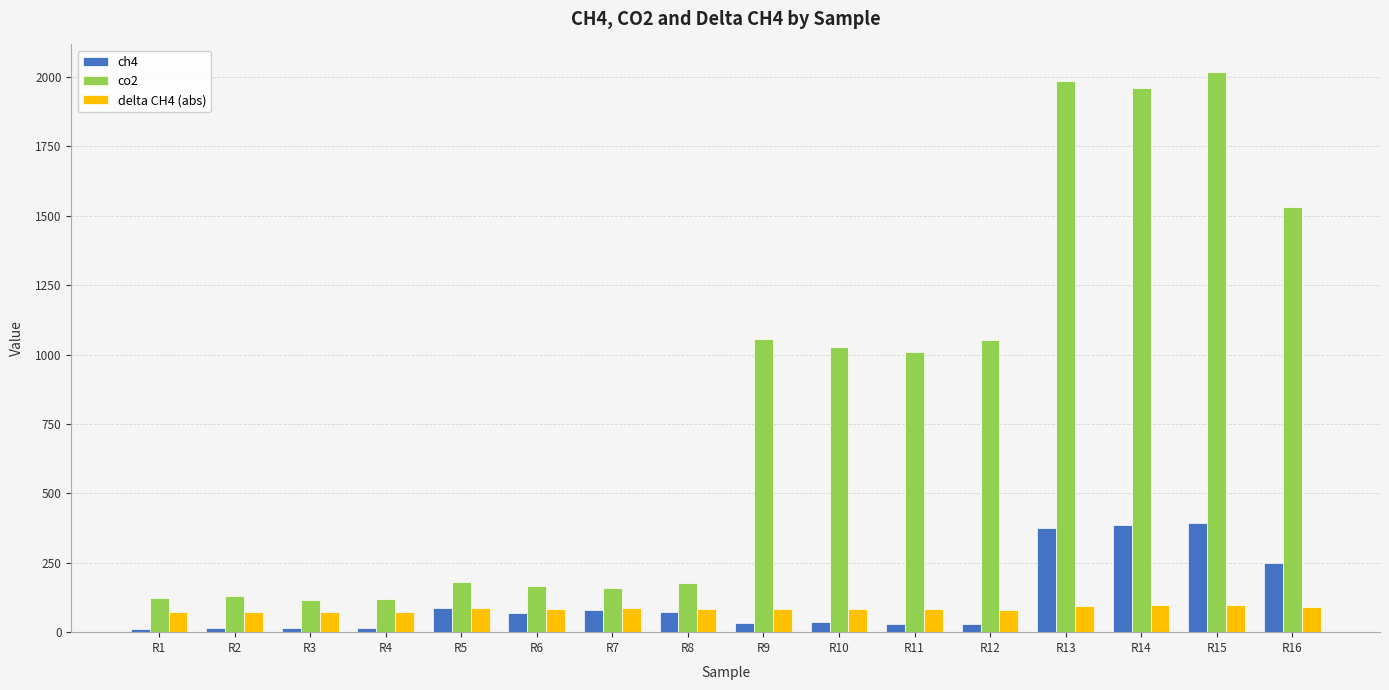

Which series has the widest spread of values?

co2